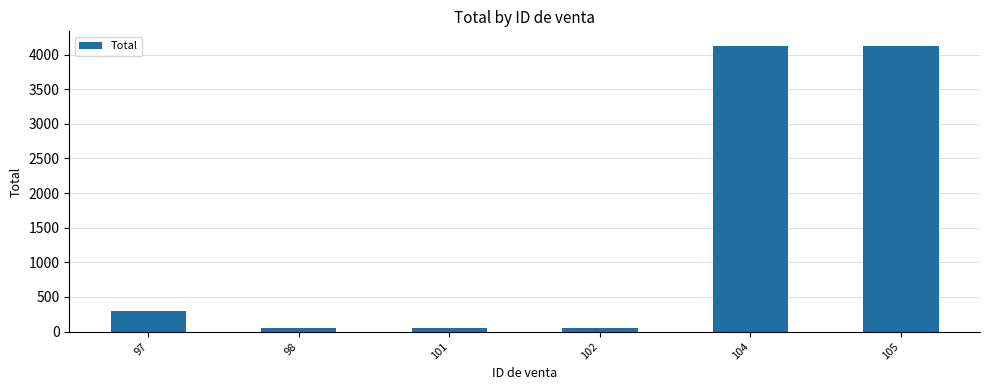

True or false: the data shows 50 at 98.

True